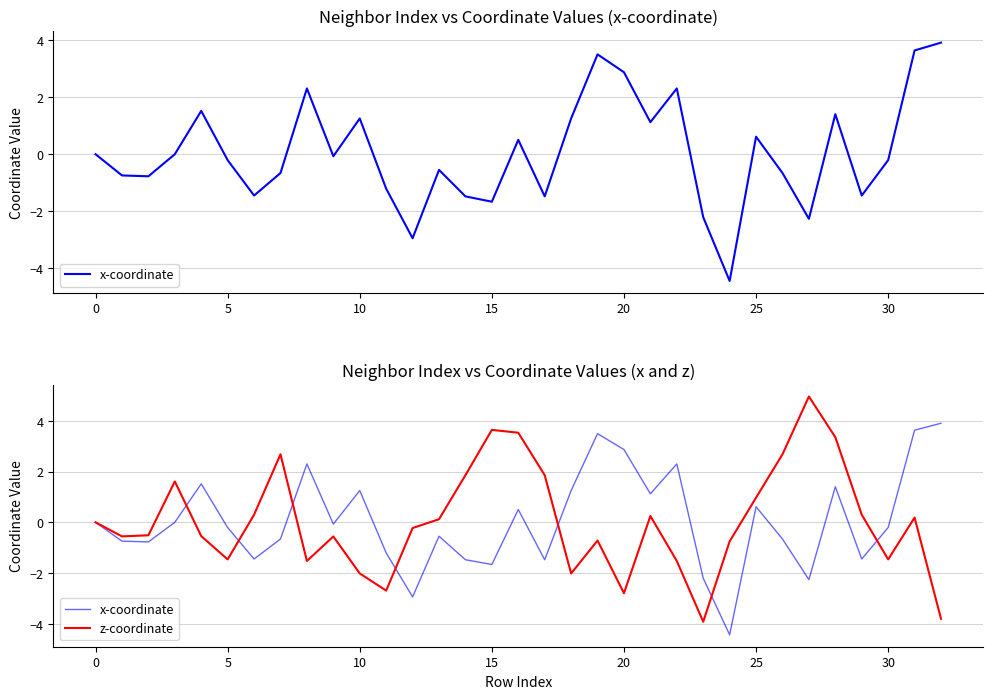

How many values in the x-coordinate series exceed 0?

13